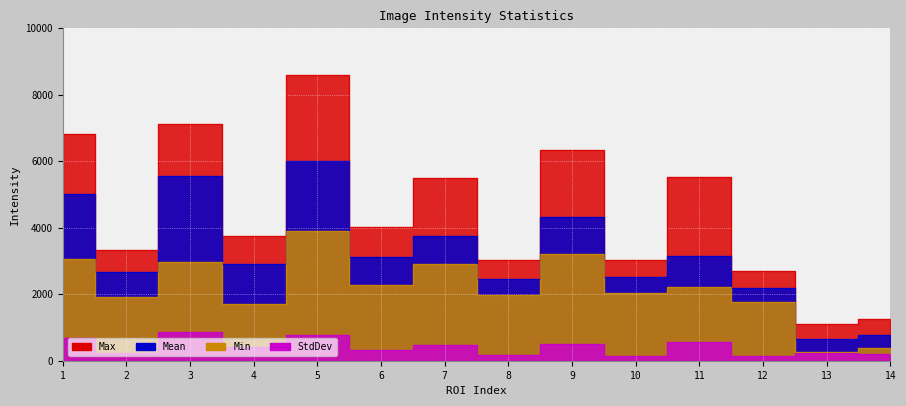

True or false: Max has a value of 5499.0 at 7.

True